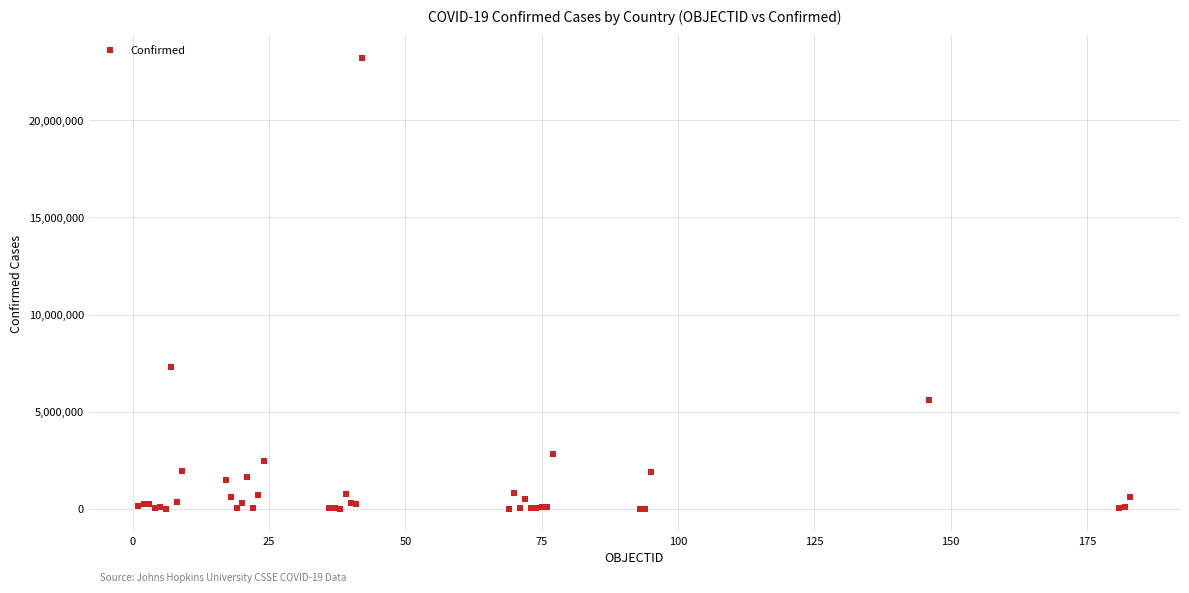

What Y value in the scatter plot is closest to 11612234?

7318305